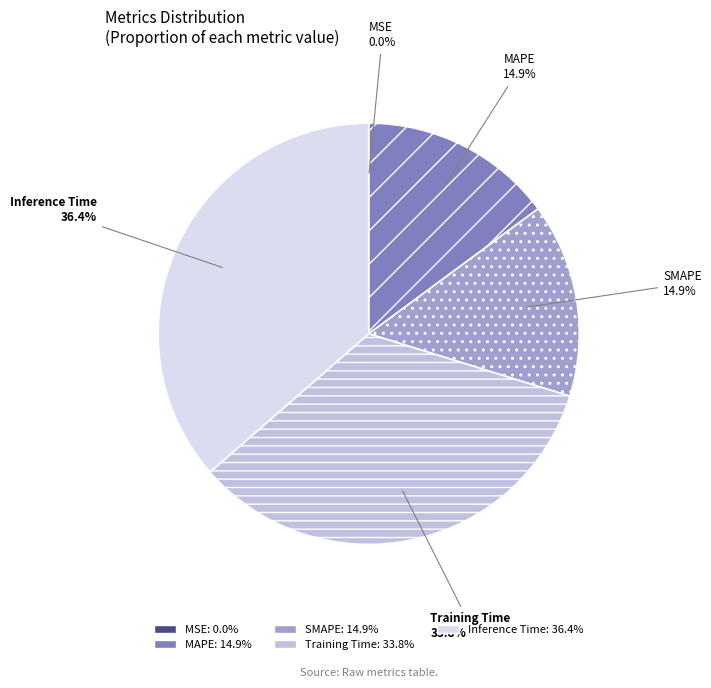

Is there any slice that represents more than half of the pie?

No